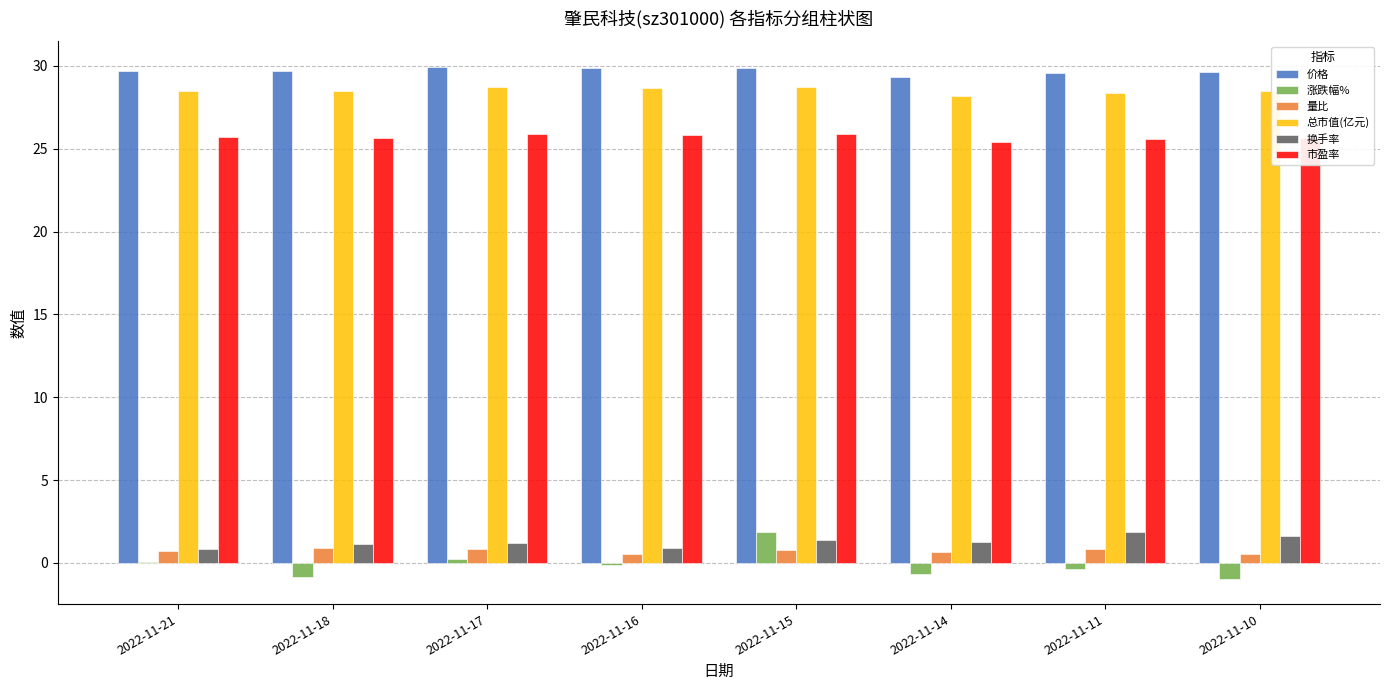

What is the total value across all series at 2022-11-15?

88.5